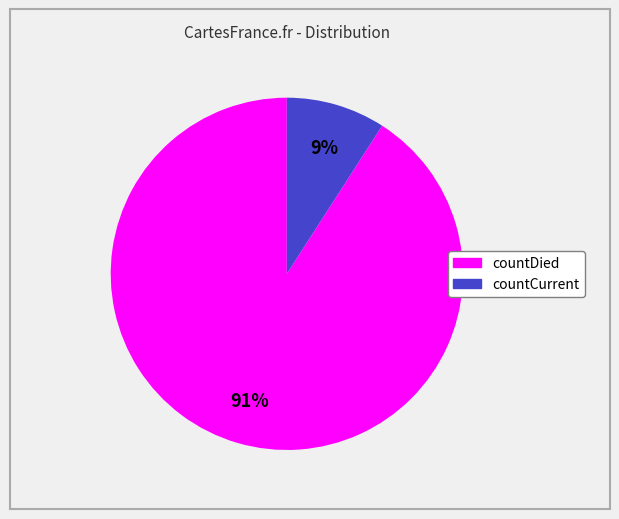

Does countDied represent more than half of the total?

Yes